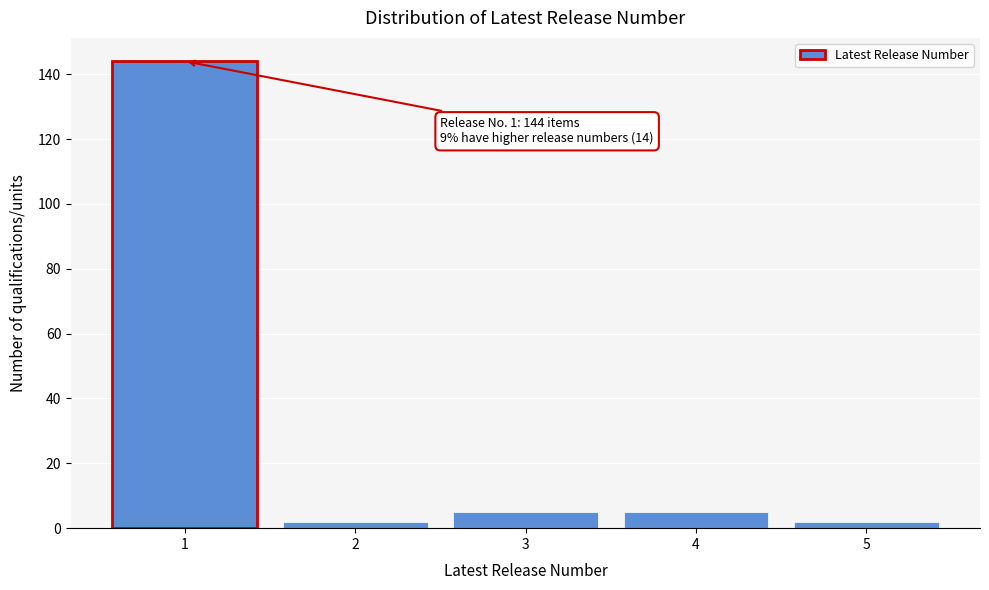

Reading left to right, list all the values displayed in this chart.

144	2	5	5	2